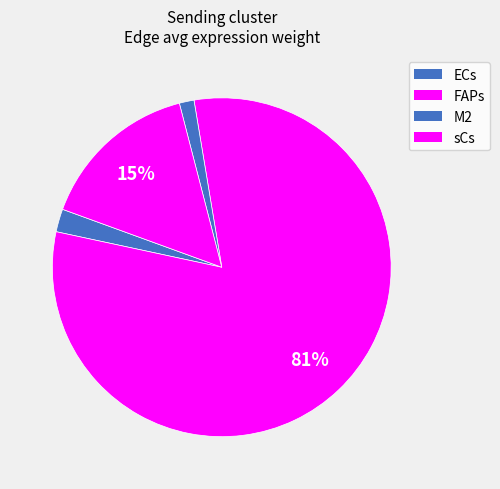

Count the number of slices in the pie.

4